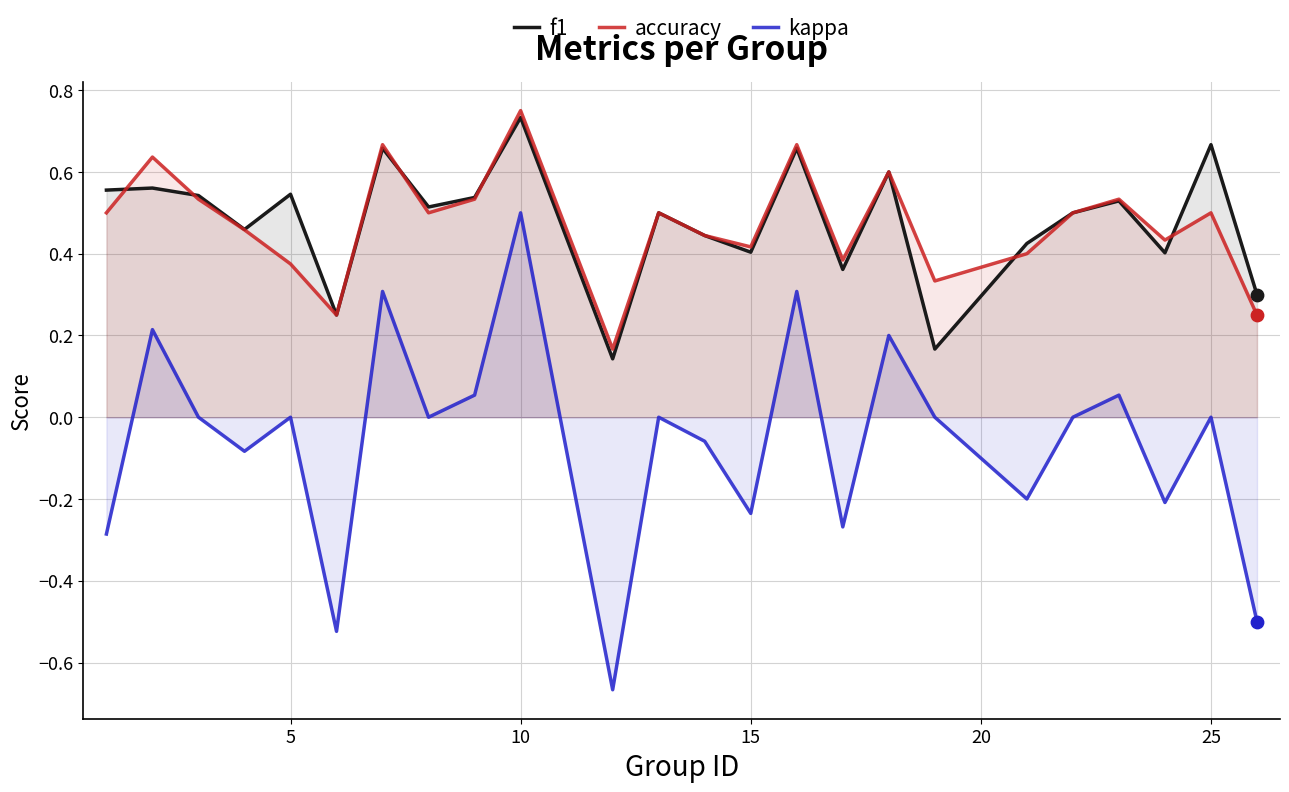

Which series reaches the maximum Y coordinate?

accuracy